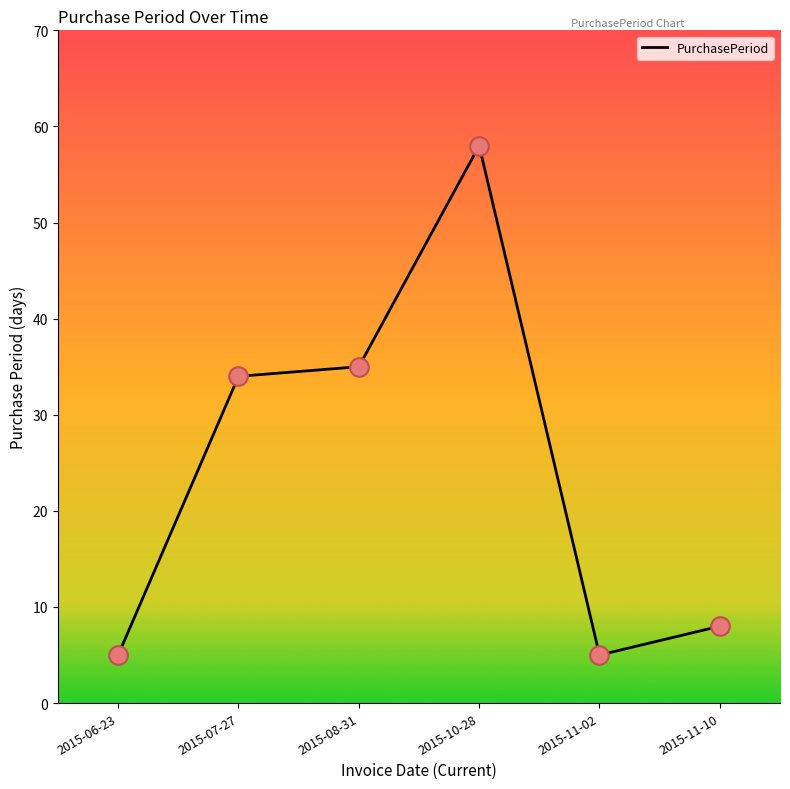

What is the change in value from 2015-07-27 to 2015-10-28?

+24